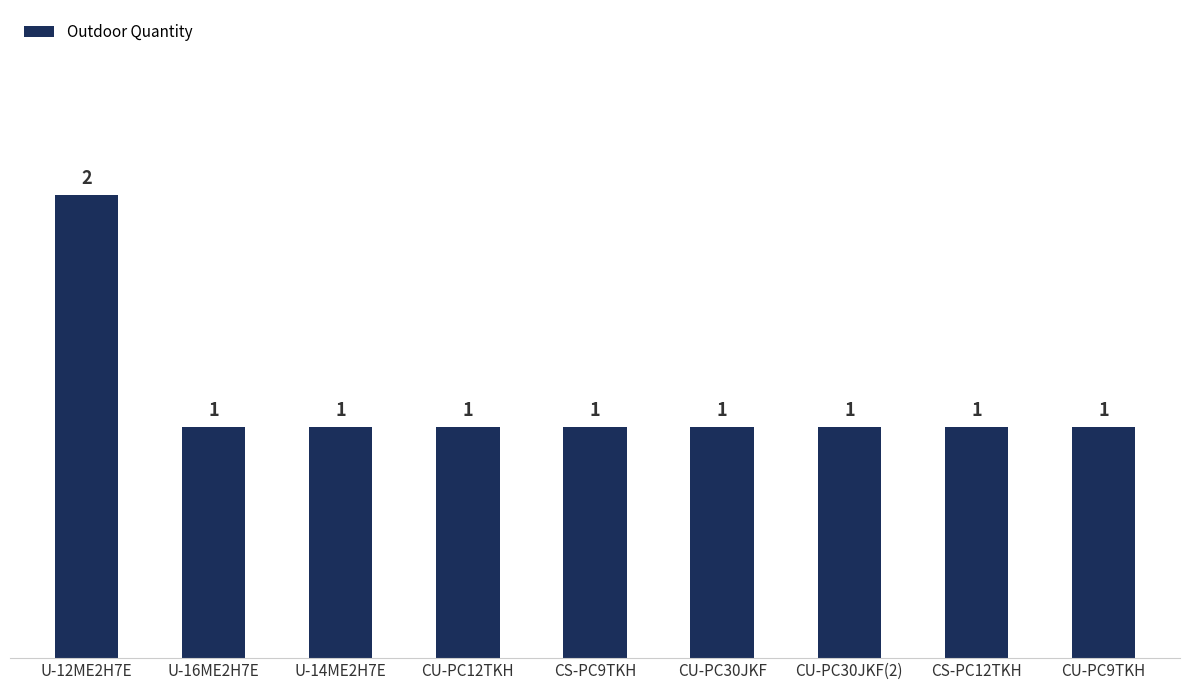

What is the label of the 7th bar from the right?

U-14ME2H7E